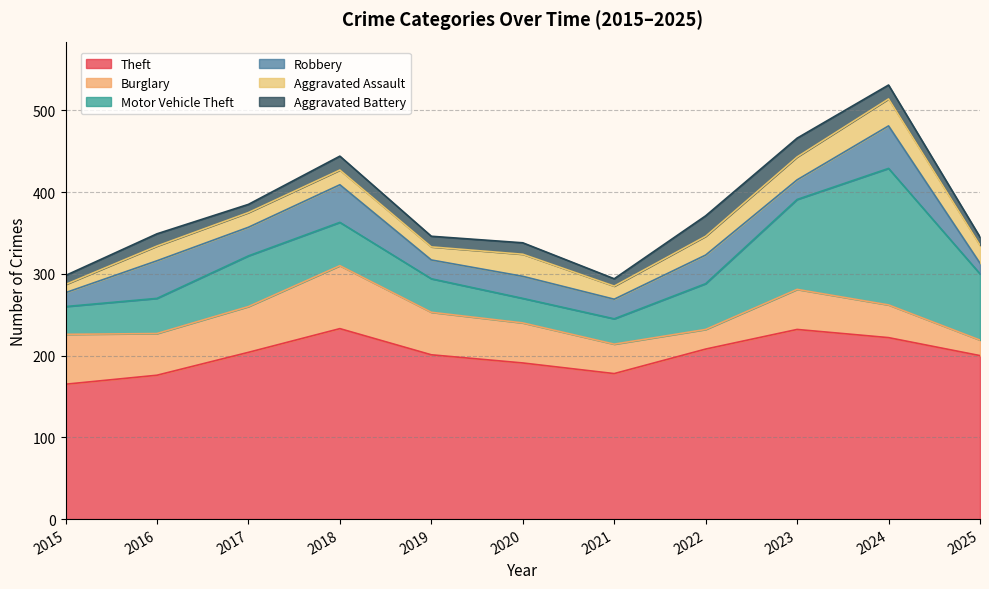

Read the Theft value at 2018, to the nearest 10.

230